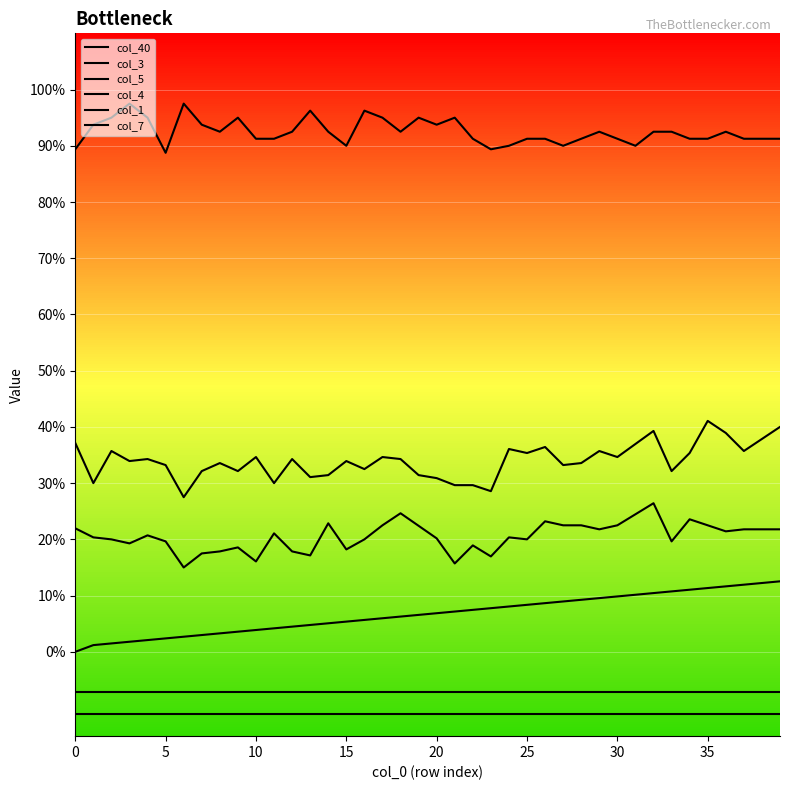

Does the chart have visible grid lines?

Yes